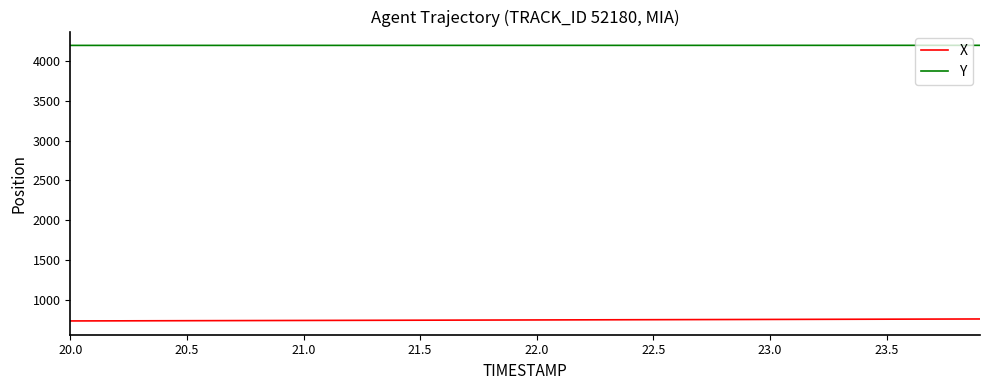

What is the smallest value displayed?

732.0